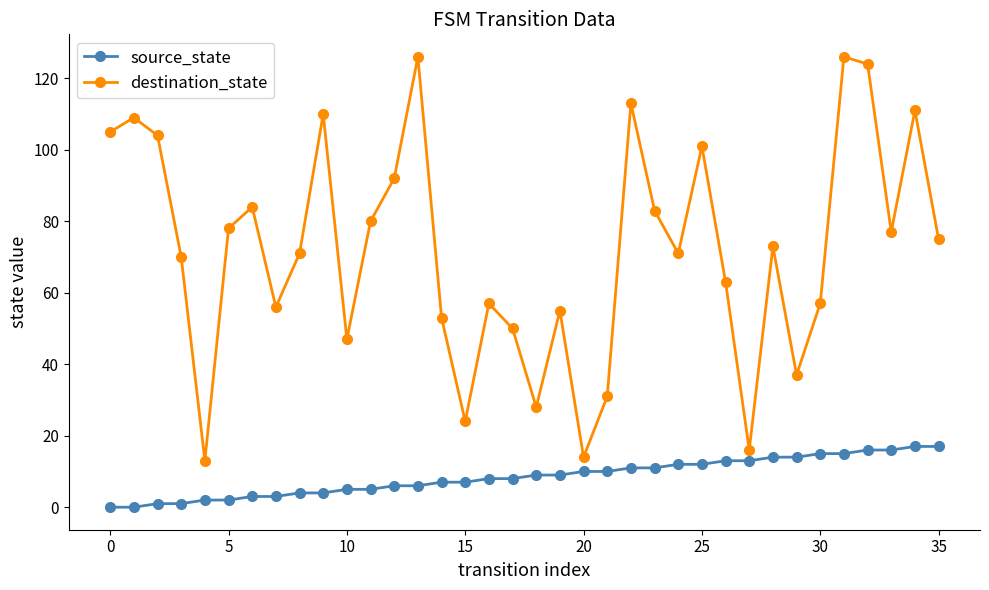

What is the difference between the maximum and minimum values in the source_state series?

17